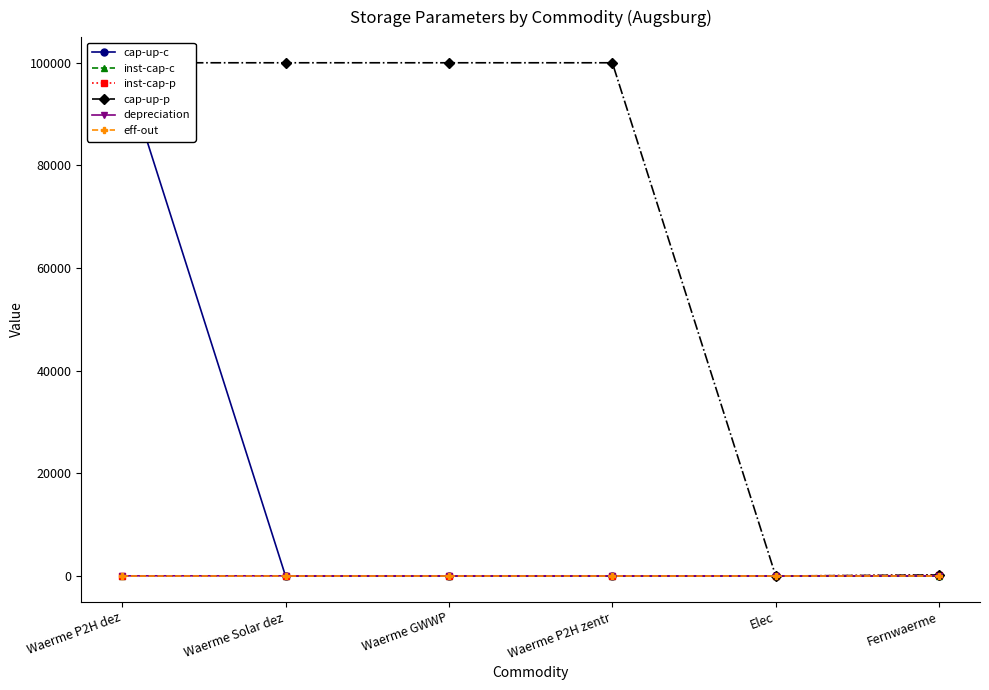

List the series in order of their peak value, lowest first.

eff-out, inst-cap-c, depreciation, inst-cap-p, cap-up-c, cap-up-p